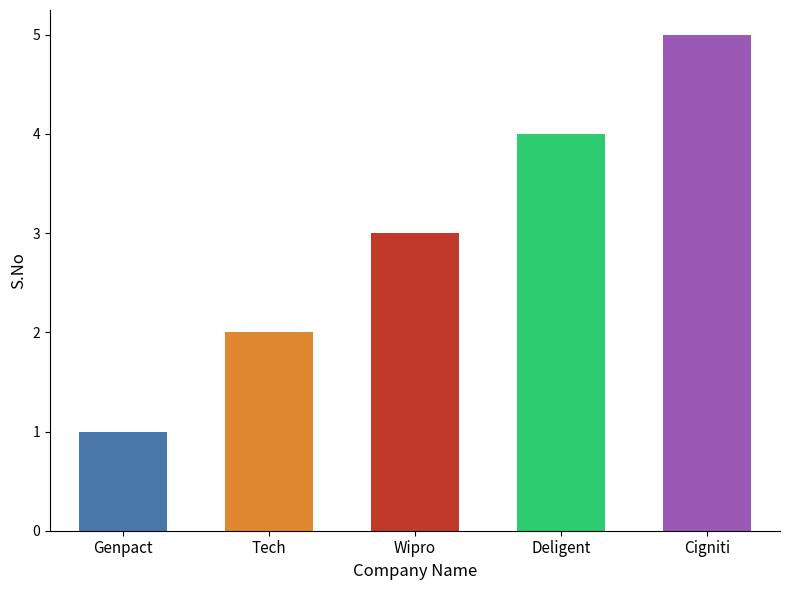

What is the difference between the values at Genpact and Wipro?

2